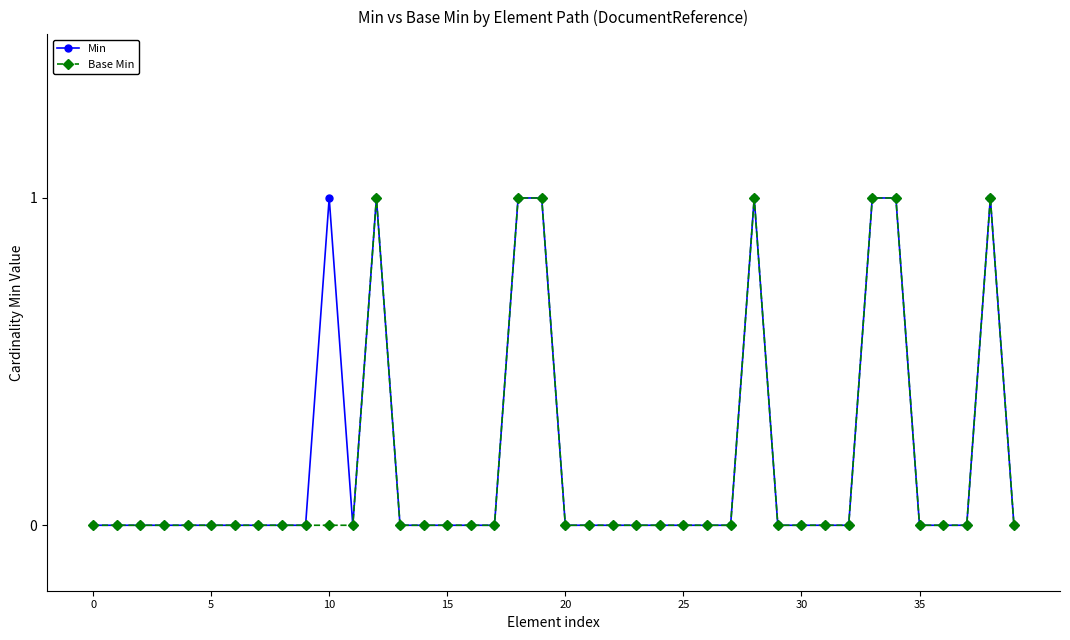

True or false: Base Min has more than 1 interior local peaks.

True